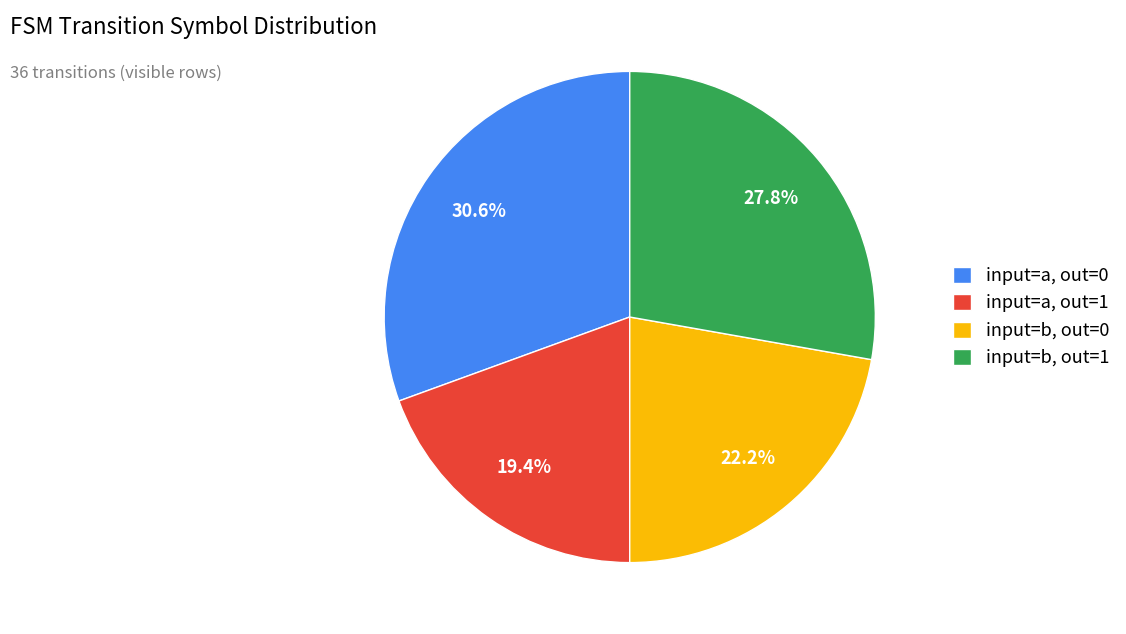

Is there any slice that represents more than half of the pie?

No